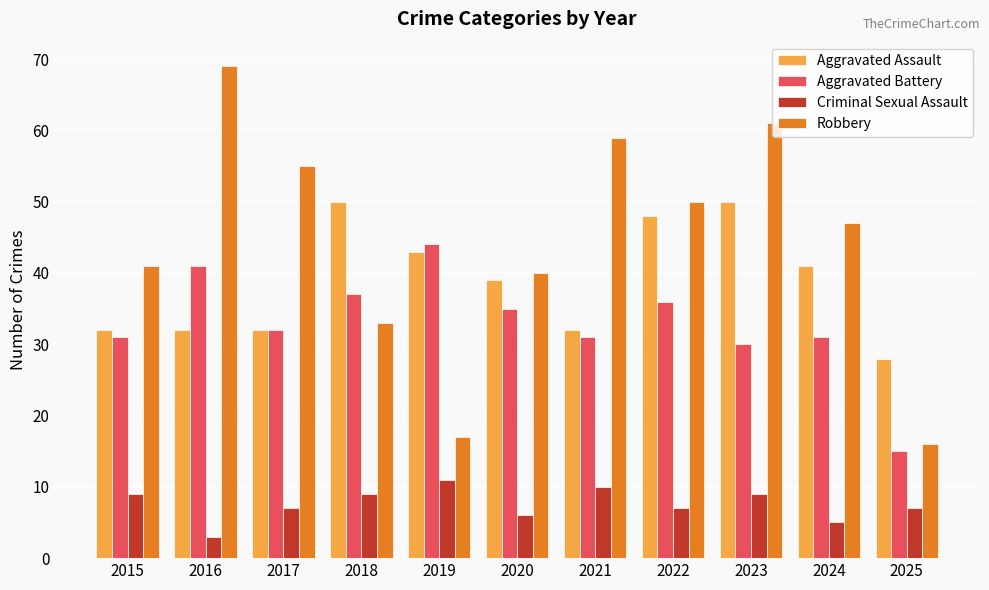

The value of Aggravated Assault at 2016 is 32. True or false?

True